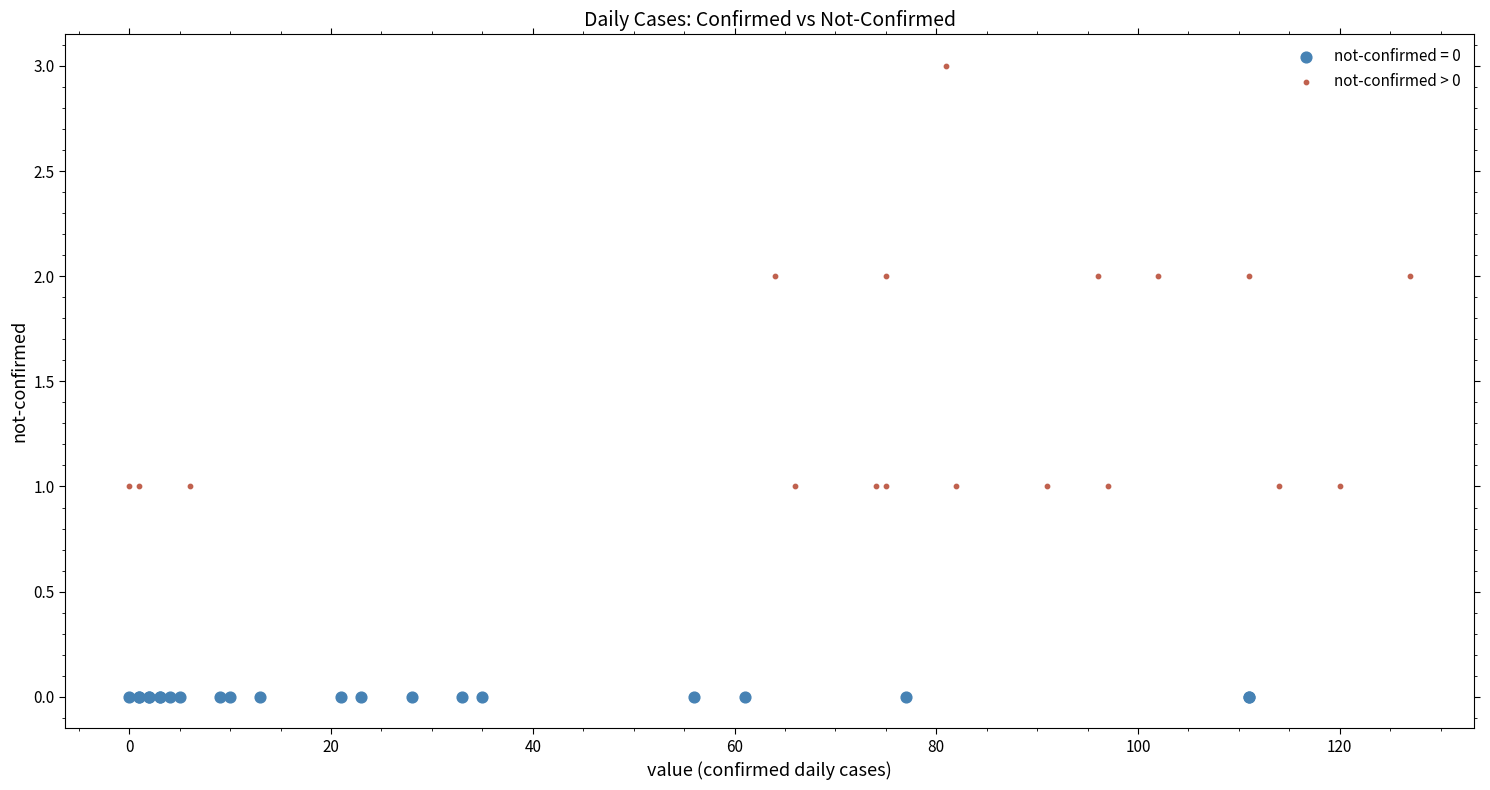

Which series contains the lowest Y value?

not-confirmed = 0